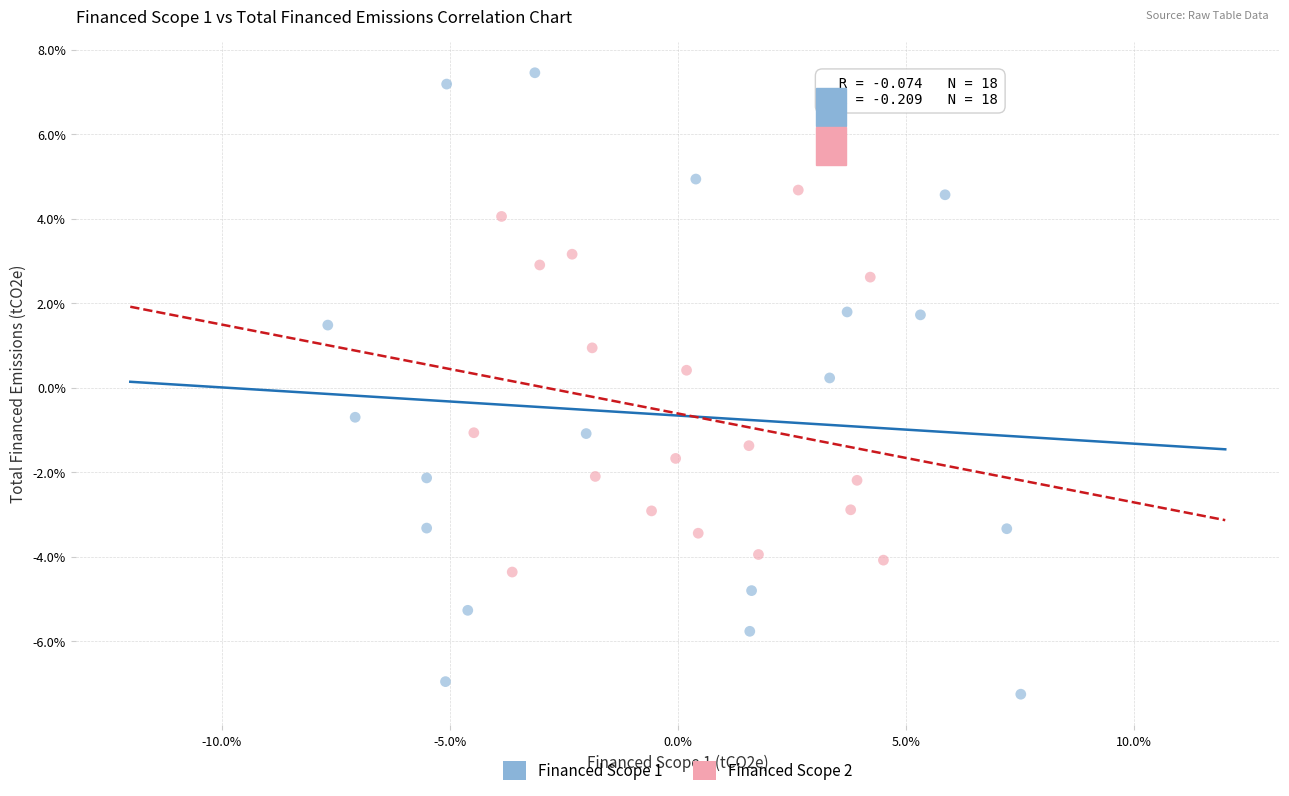

Which series reaches the minimum Y coordinate?

Financed Scope 1